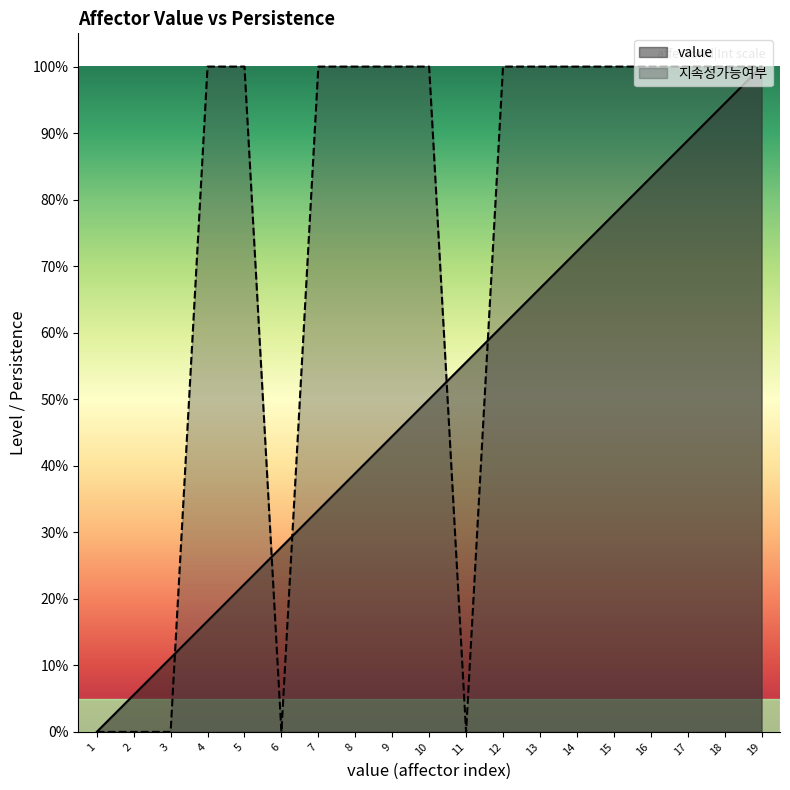

Between 12 and 17, which is larger?

17